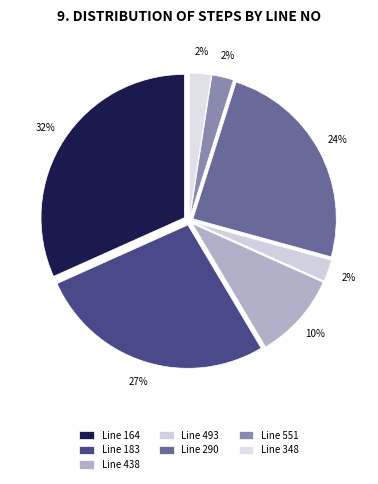

What is the smallest slice in the pie chart?

493